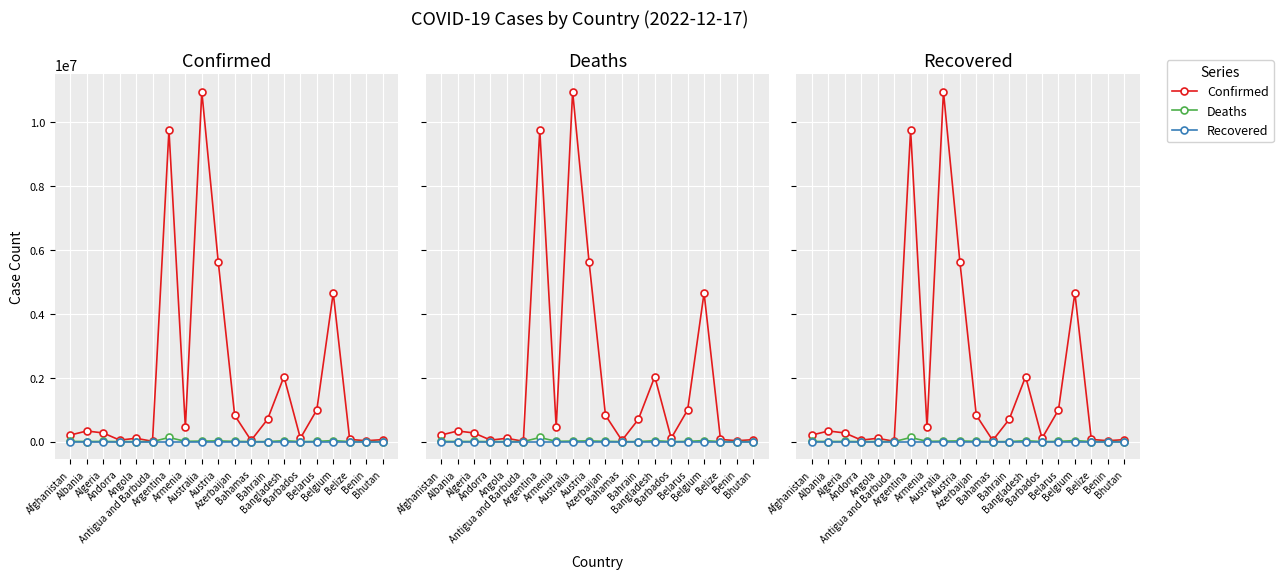

What is the difference between the maximum and second lowest values in the Deaths series?

129895